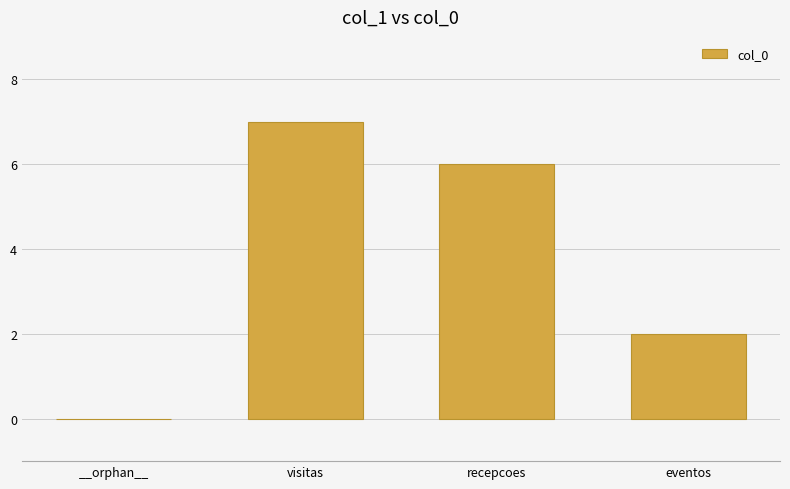

How many values are above zero?

3